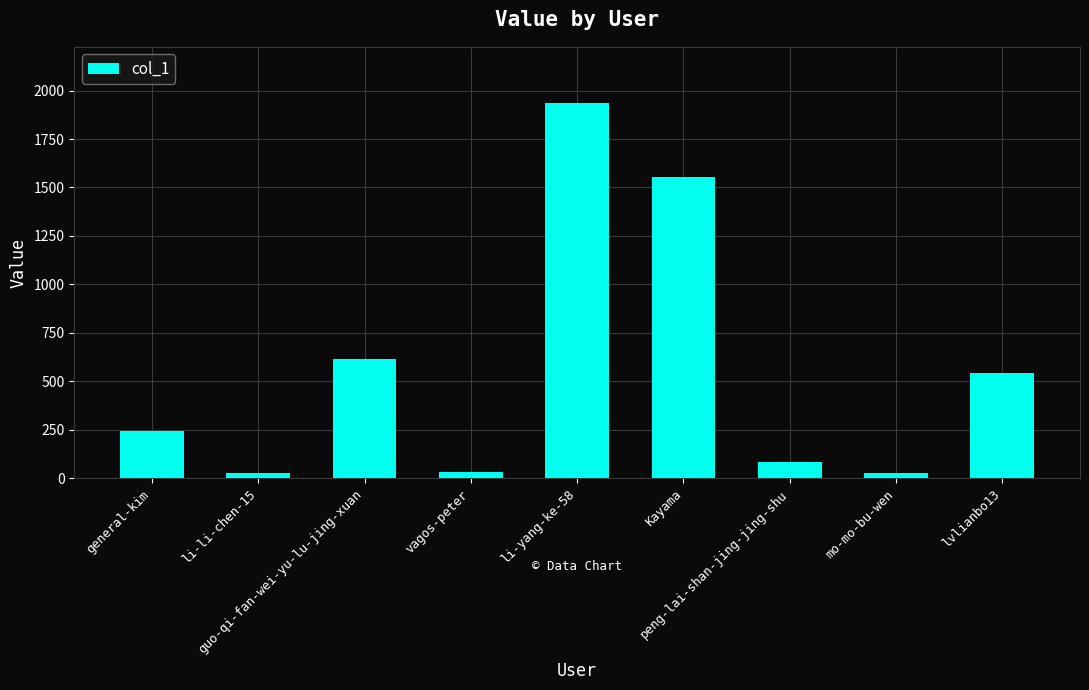

Is it true that the value at Kayama is 1552?

True